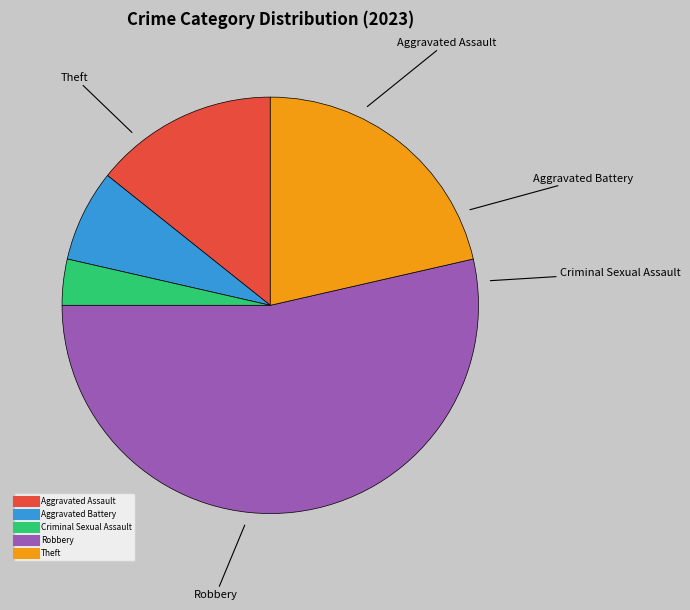

What is the largest slice in the pie chart?

Robbery